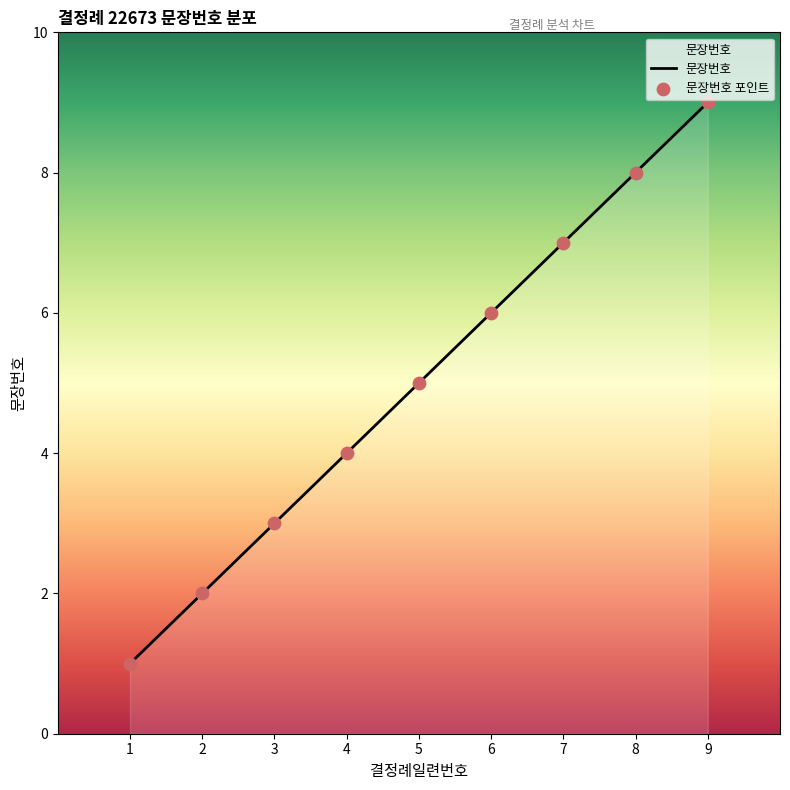

The value at 8 is 8. True or false?

True